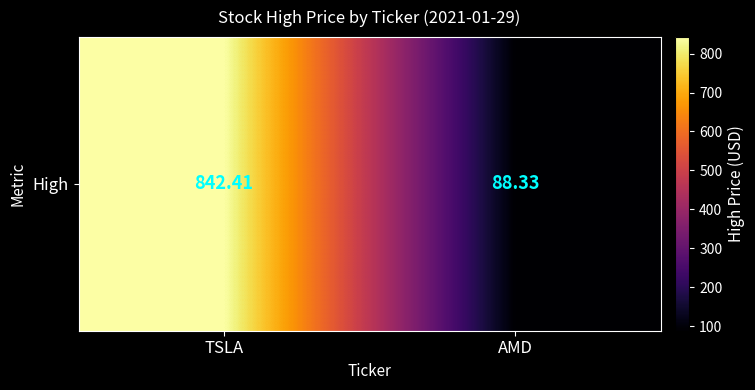

Read the value at TSLA.

842.4